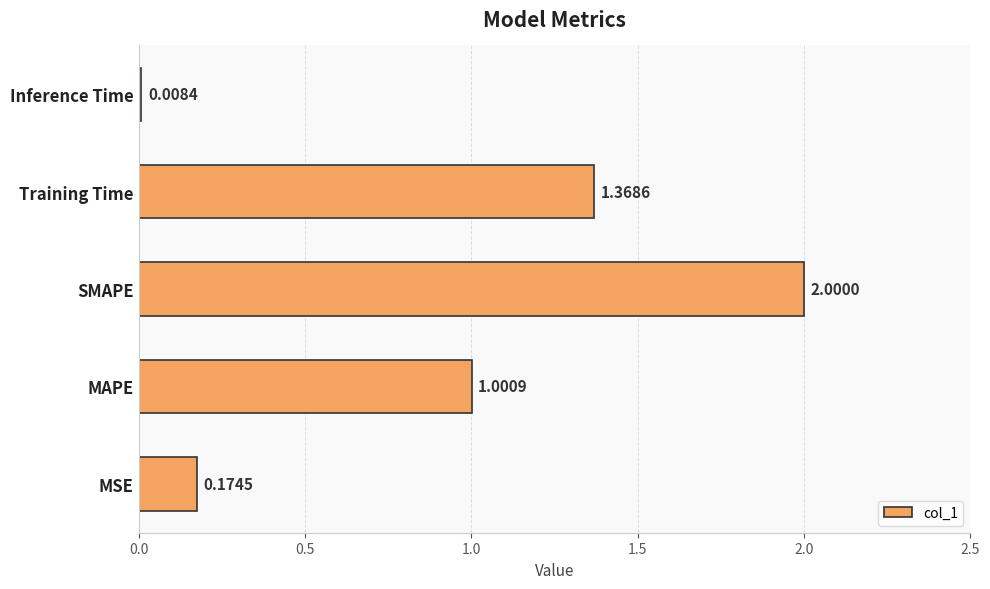

At which category does the chart reach its minimum across all series?

Inference Time